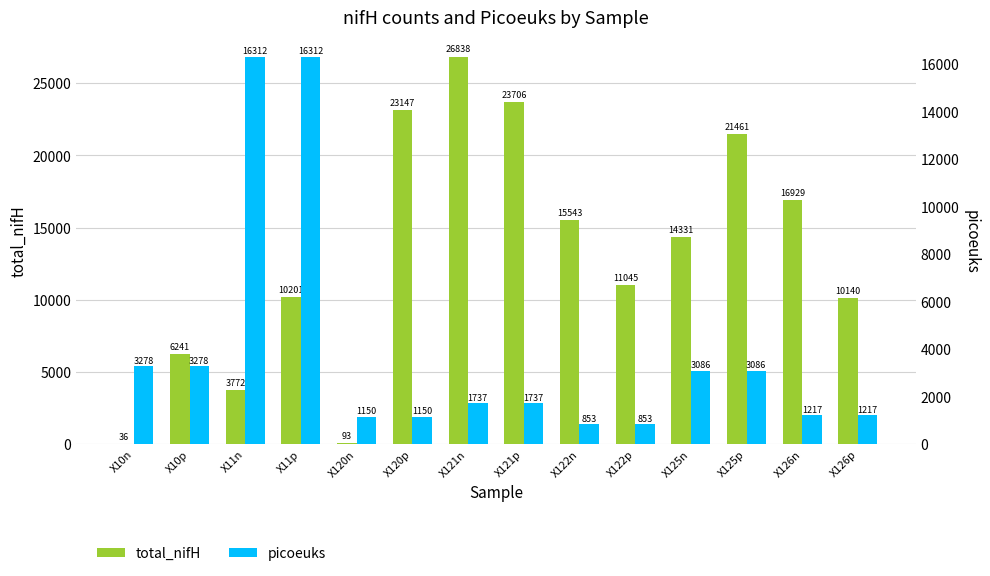

What is the difference between the second highest and minimum values in the total_nifH series?

23670